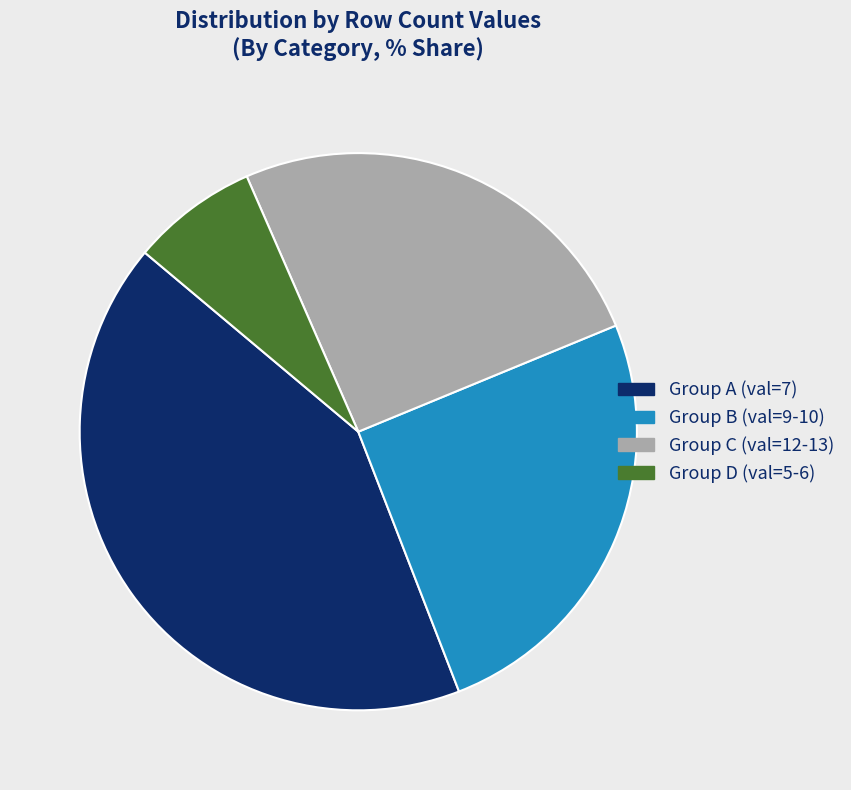

Is there any slice that represents more than half of the pie?

No